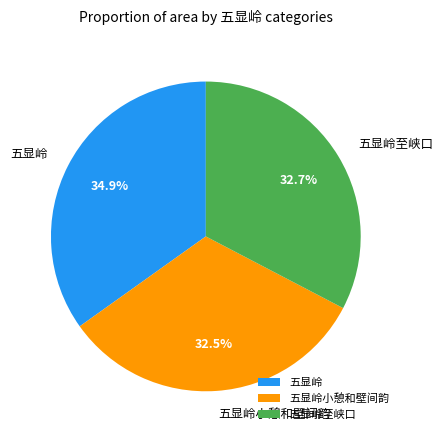

Which category has the biggest portion of the pie?

五显岭